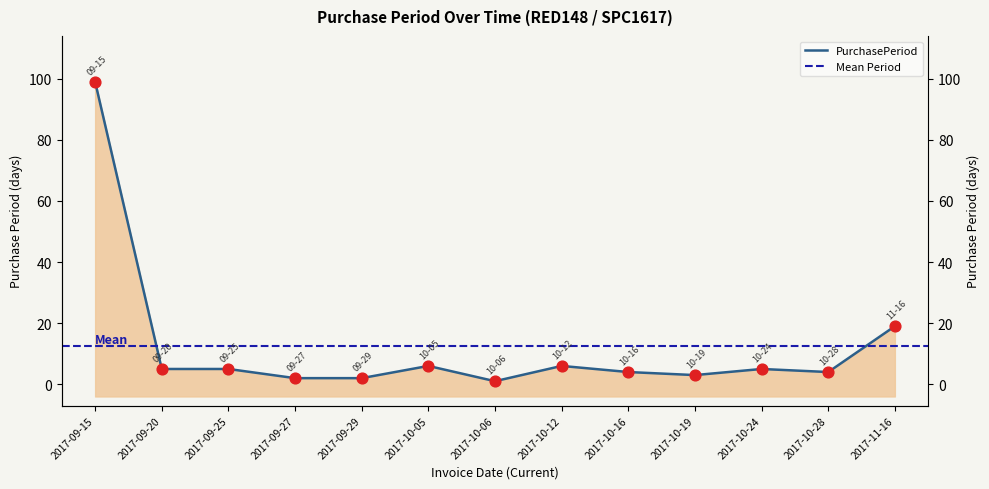

Approximately how many times larger is the value at 2017-09-15 compared to 2017-10-19?

33.0